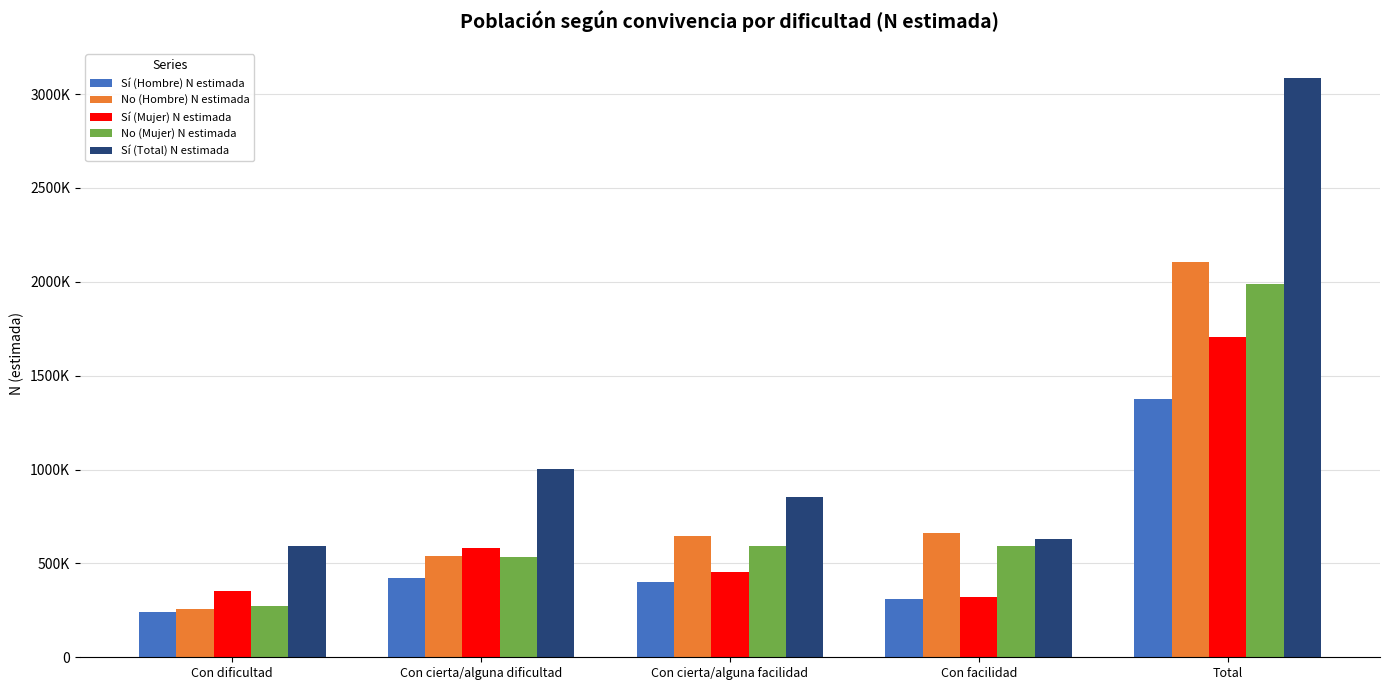

What is the minimum value for Sí (Mujer) N estimada?

319580